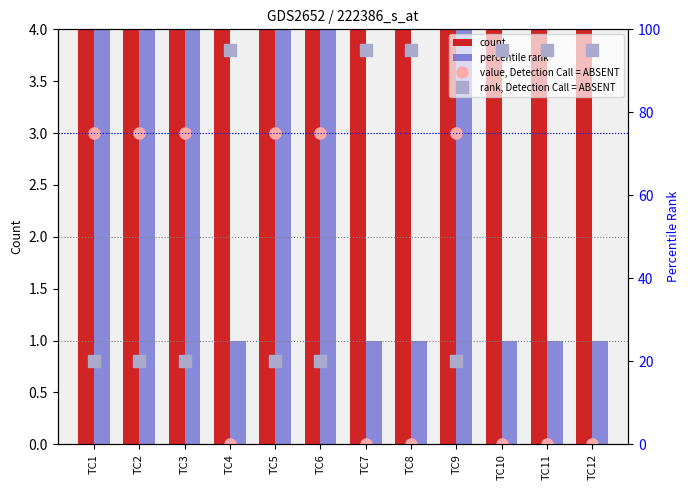

What is the value of the percentile rank bar at the 12th from the left?

1